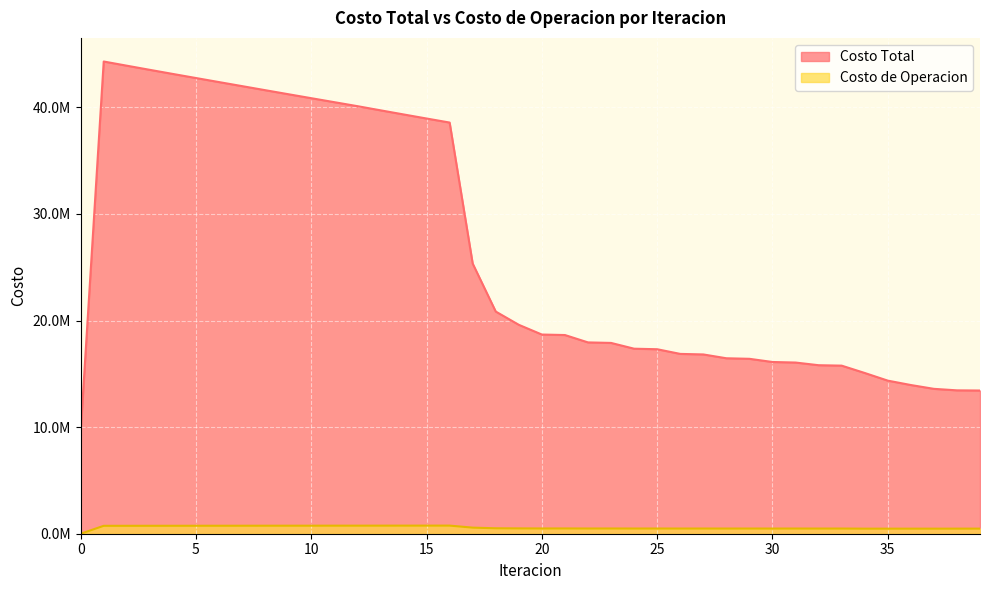

At which category does Costo de Operacion reach its first local peak?

16